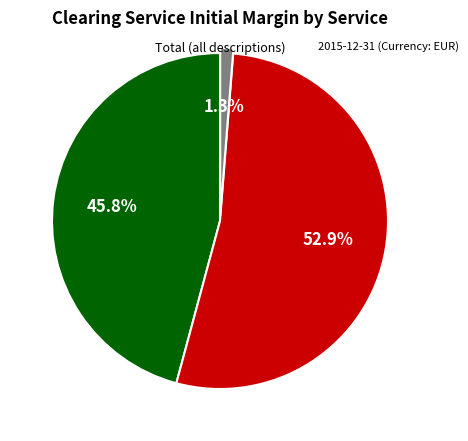

Is there a majority slice in this chart?

Yes